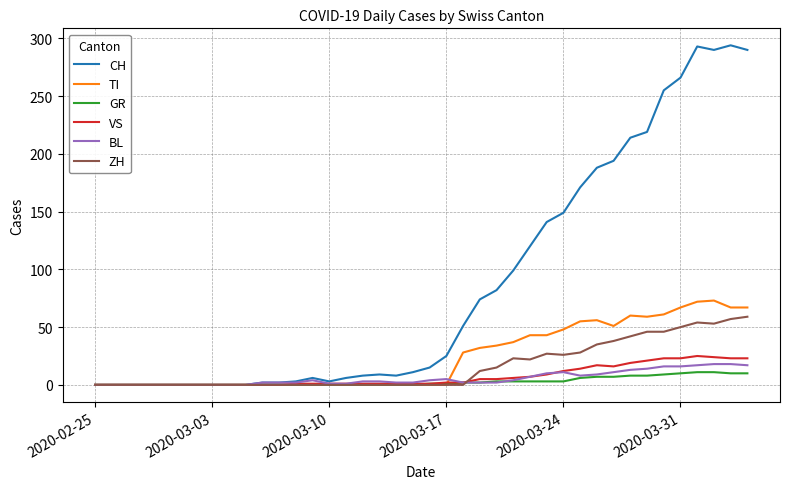

What is the highest value of the ZH series?

59